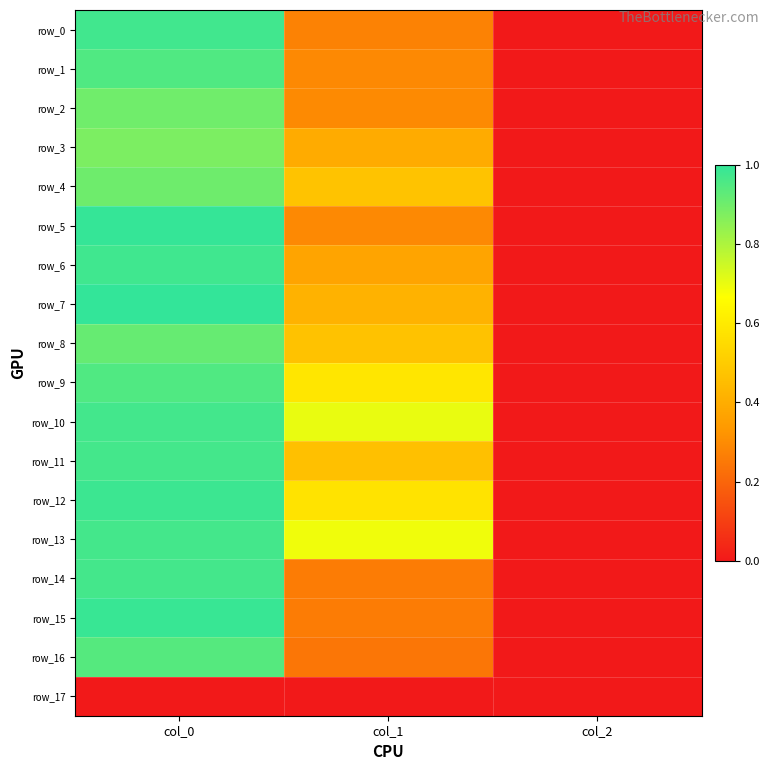

Which series has the widest spread of values?

row_7